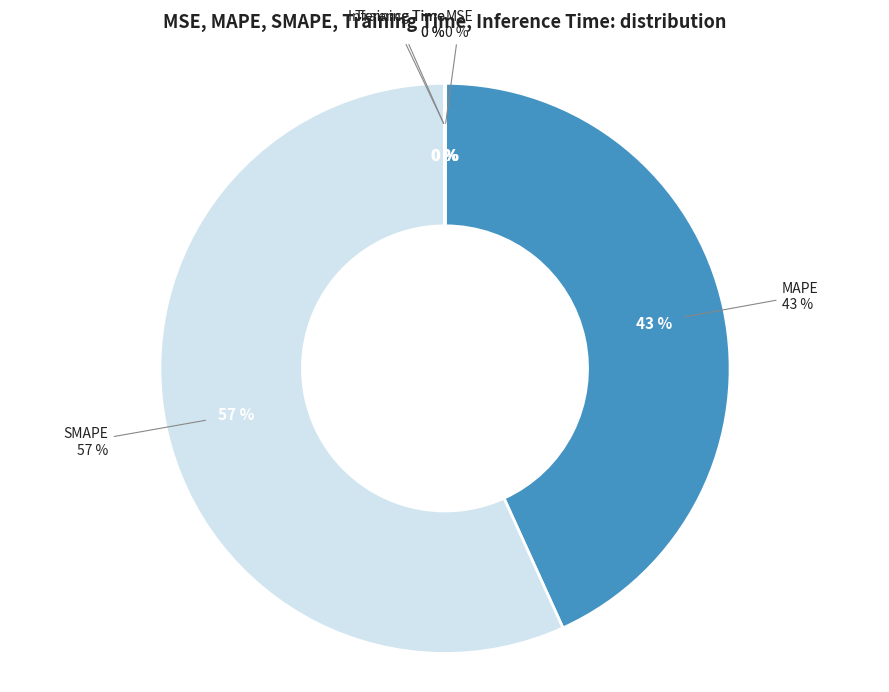

To the nearest percent, what is the average slice percentage?

20%